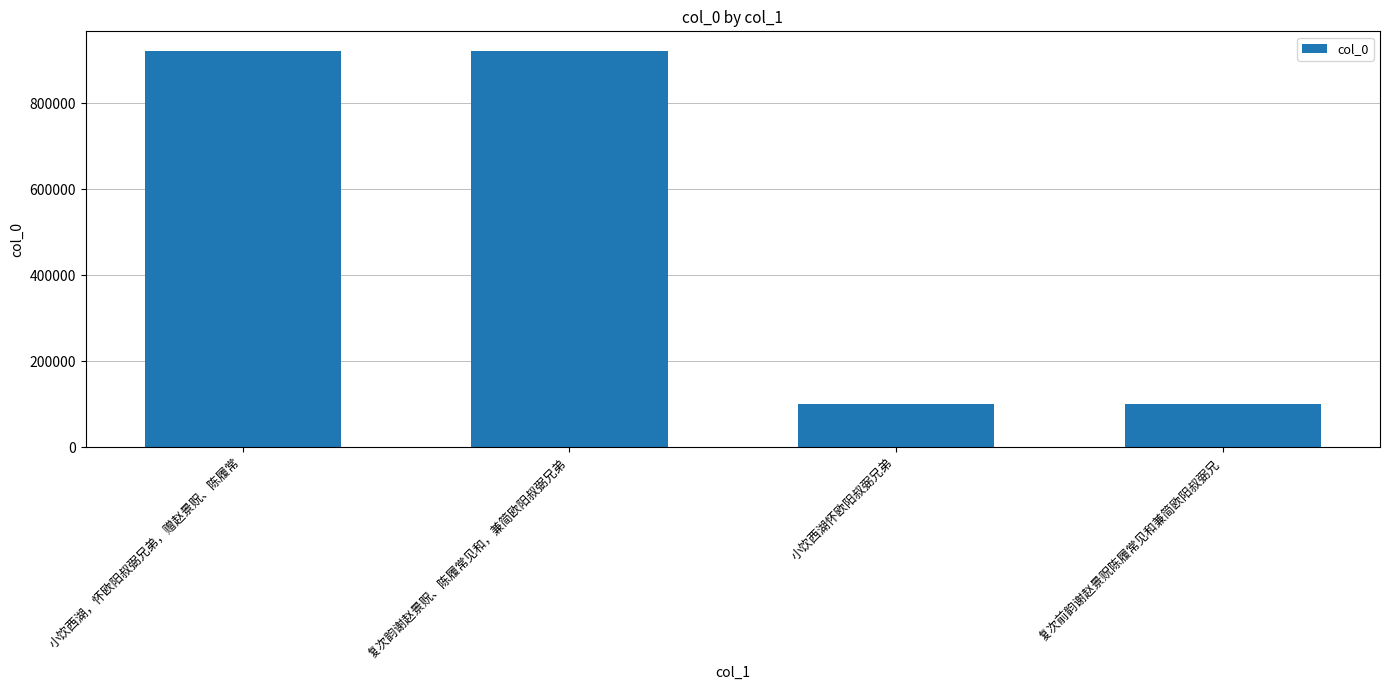

What is the sum of the values at 复次韵谢赵景贶、陈履常见和，兼简欧阳叔弼兄弟 and 复次前韵谢赵景贶陈履常见和兼简欧阳叔弼兄?

1021288